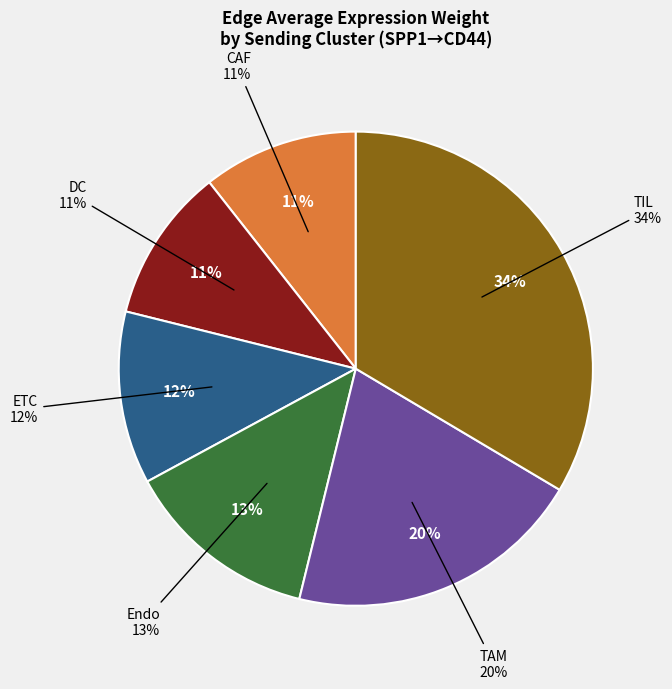

Count the number of slices in the pie.

6